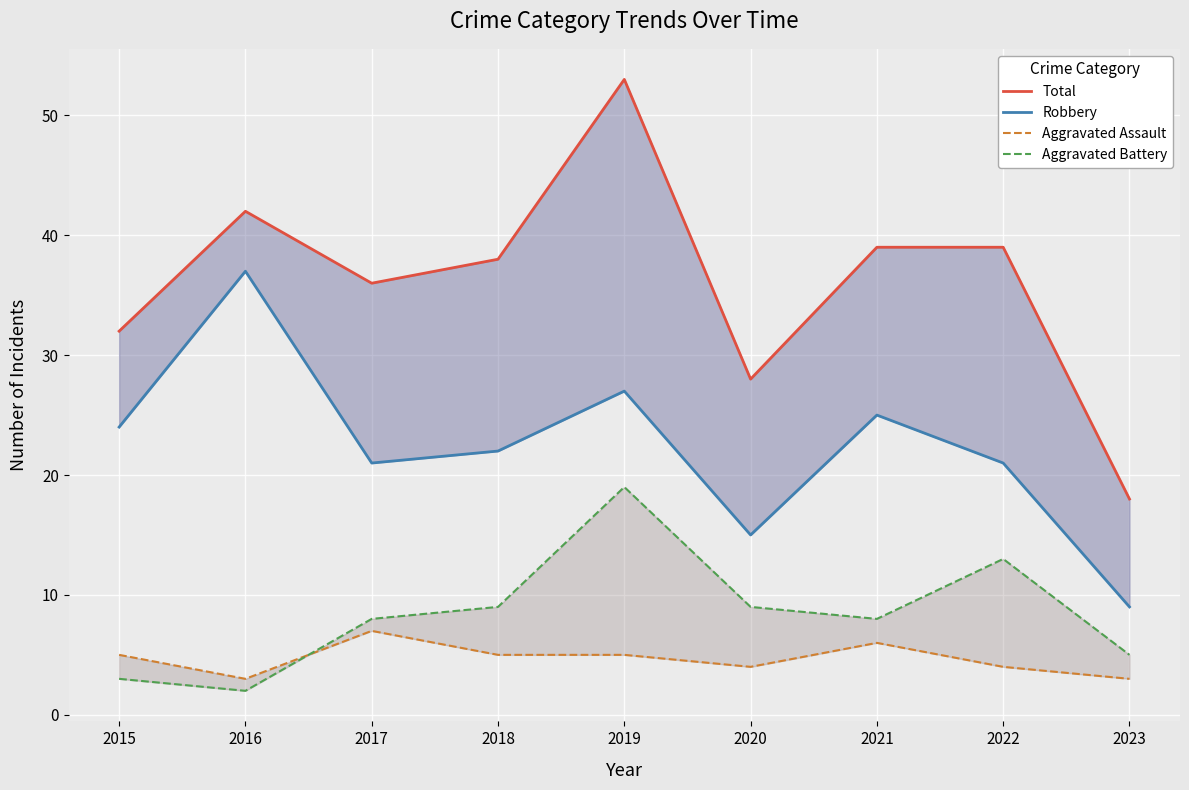

The Aggravated Assault series shows 5 at 2015. True or false?

True